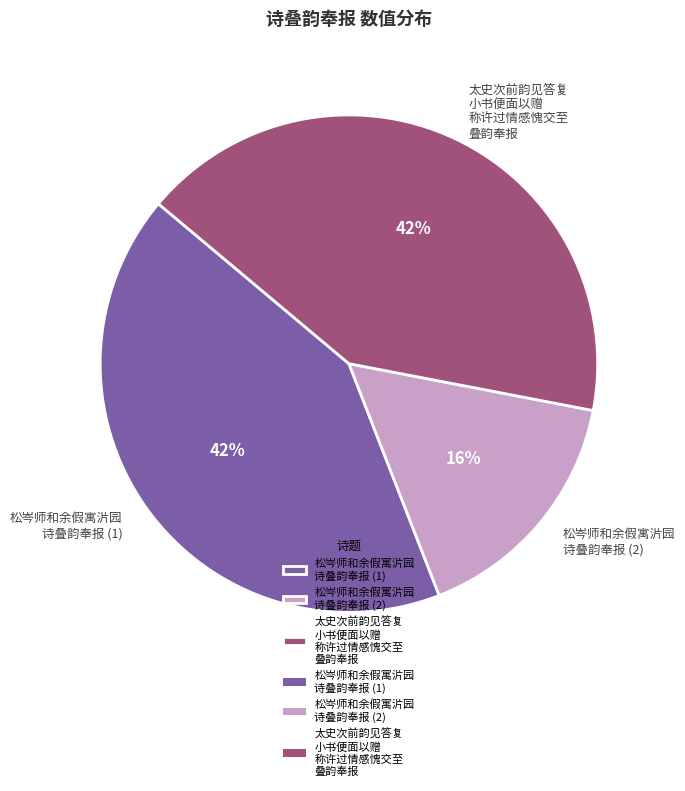

How many slices are in this pie chart?

3